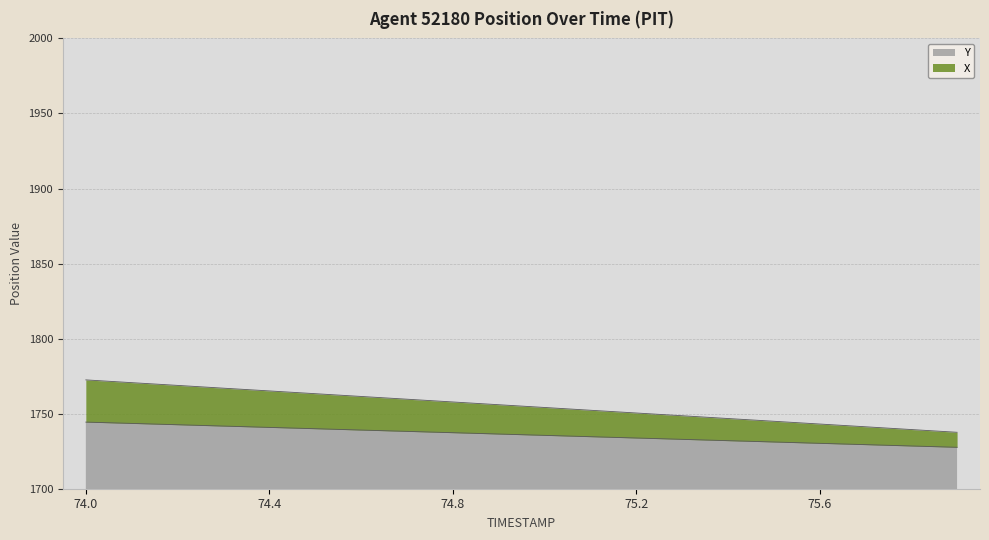

The value of Y at 74.1 is 1743.5. True or false?

True